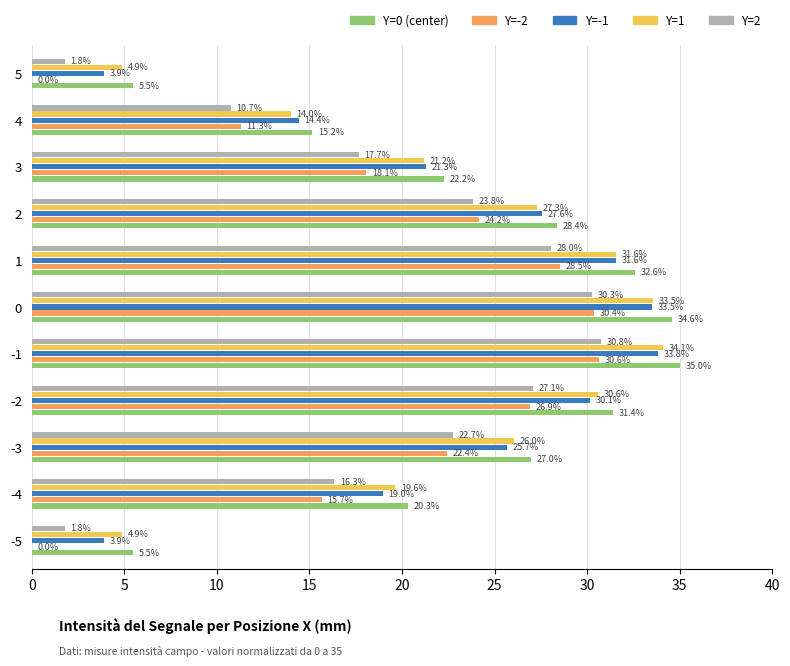

What is the sum of all Y=1 values?

247.7